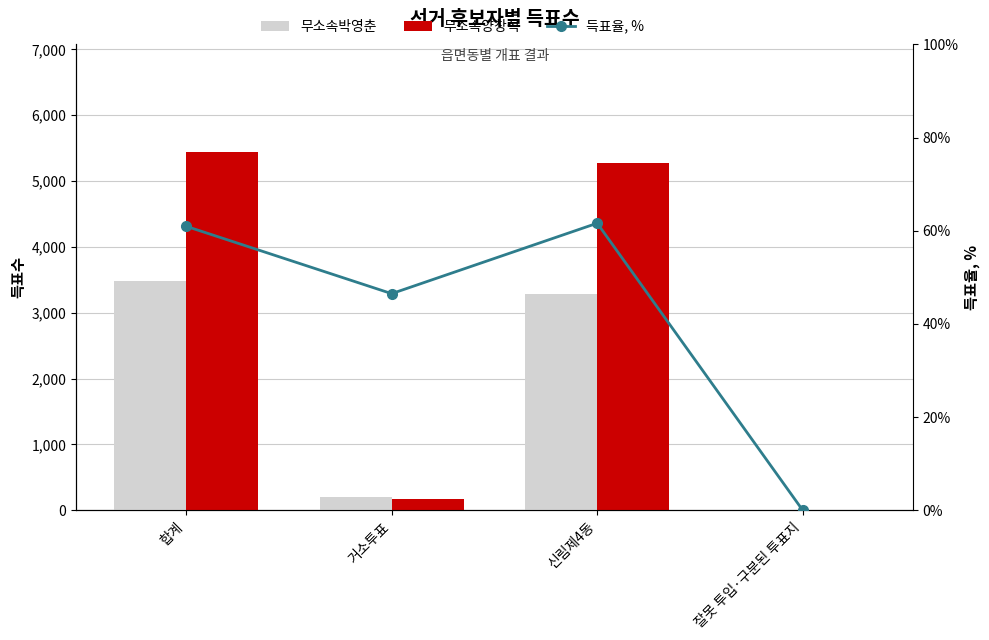

Is it true that 무소속박영춘 equals 0.6 at 잘못 투입·구분된 투표지?

False